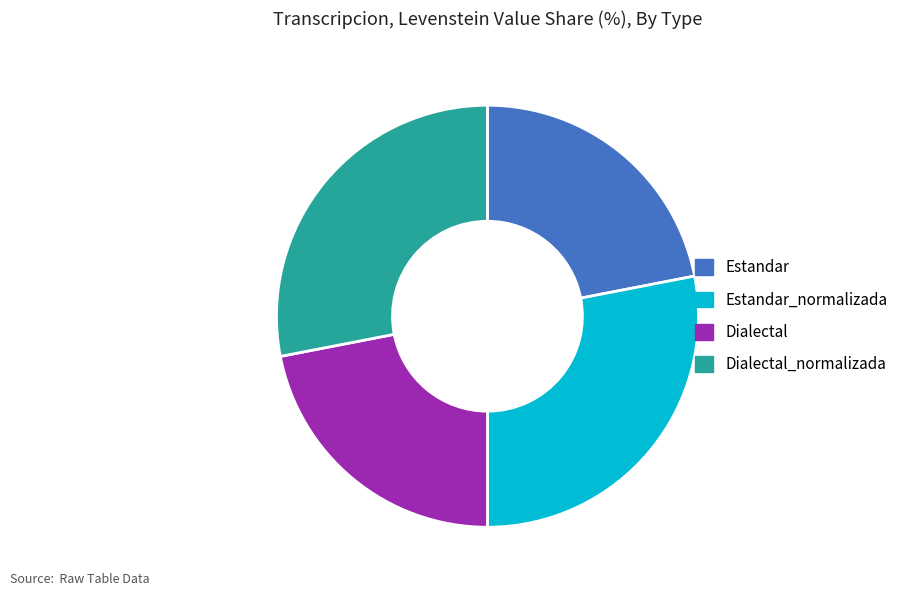

Is there any slice that represents more than half of the pie?

No